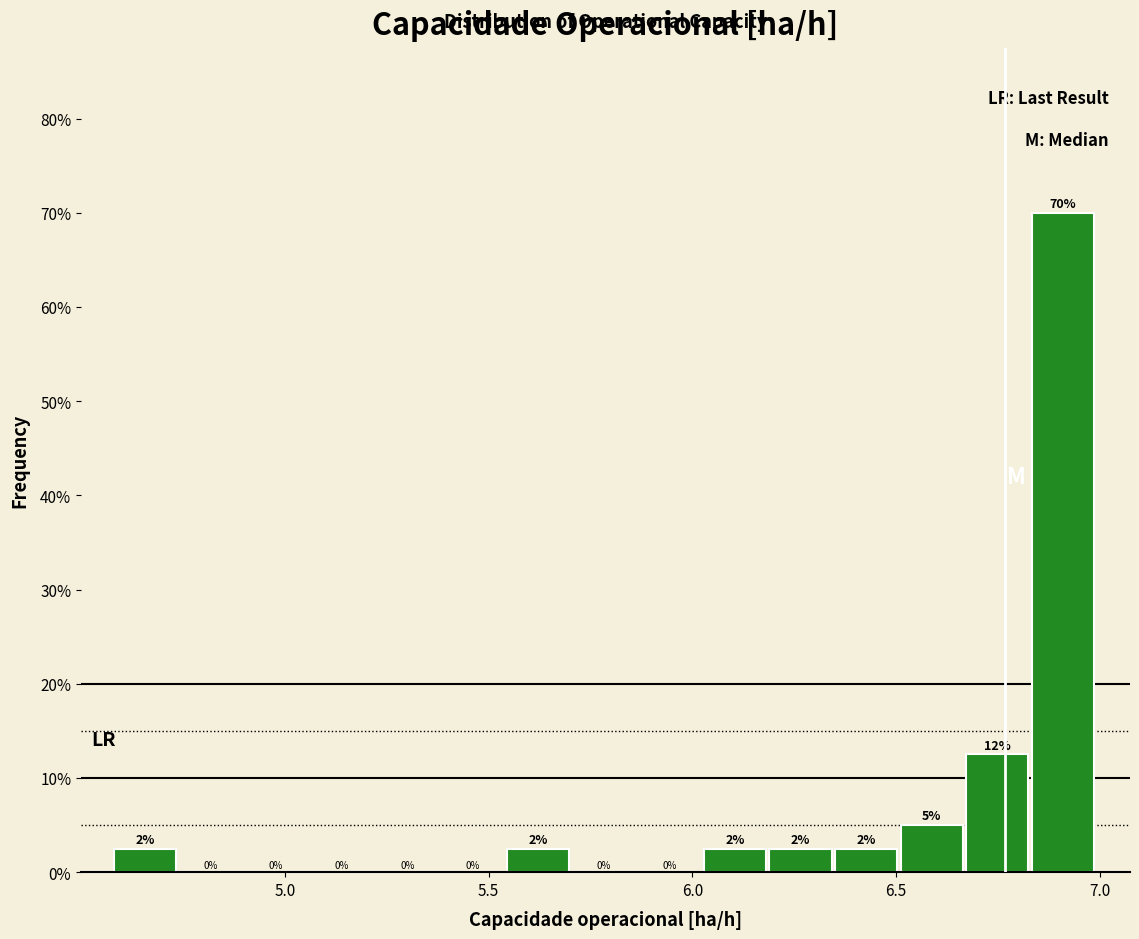

Read against the x-axis, roughly where is the centre of the tallest bar?

6.90